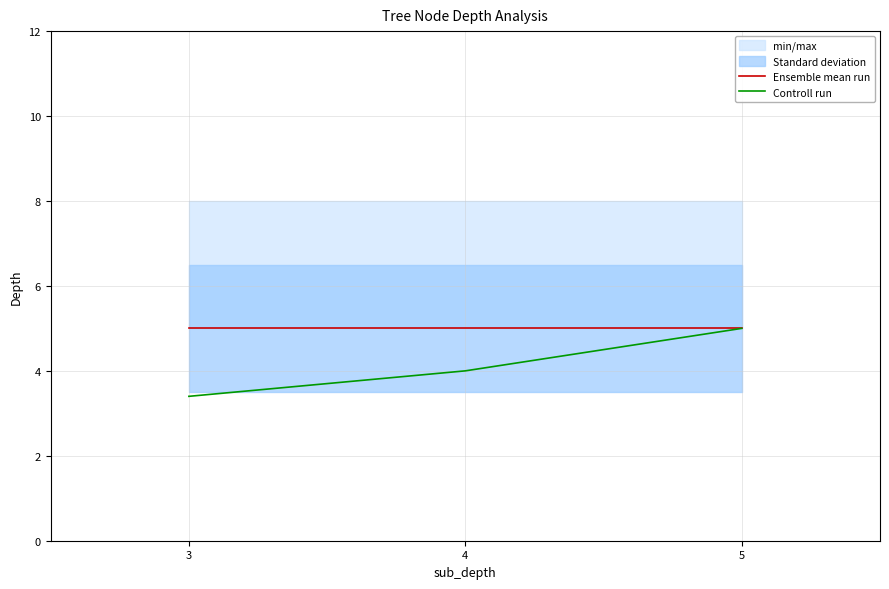

Reading left to right, transcribe all the data shown in this chart.

Ensemble mean run: 3=5.0	4=5.0	5=5.0
Controll run: 3=3.4	4=4.0	5=5.0